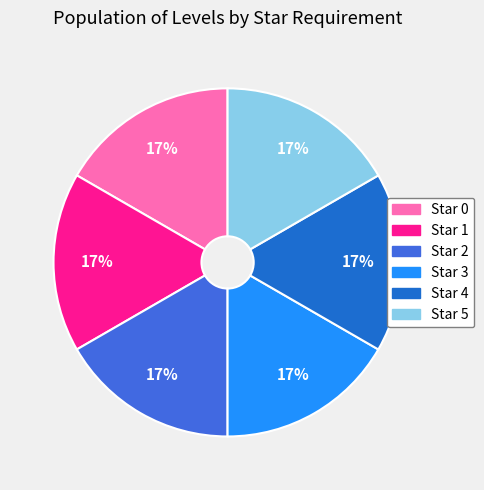

Approximately how many times larger is the value at Star 3 compared to Star 0?

1.0